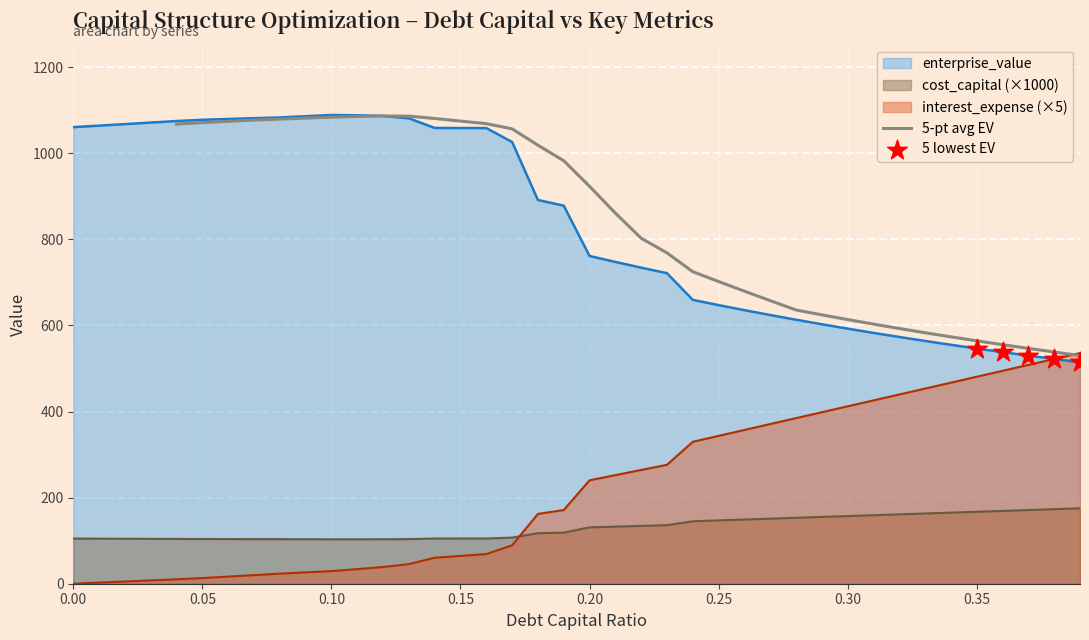

At how many categories does at least one series exceed 159?

40